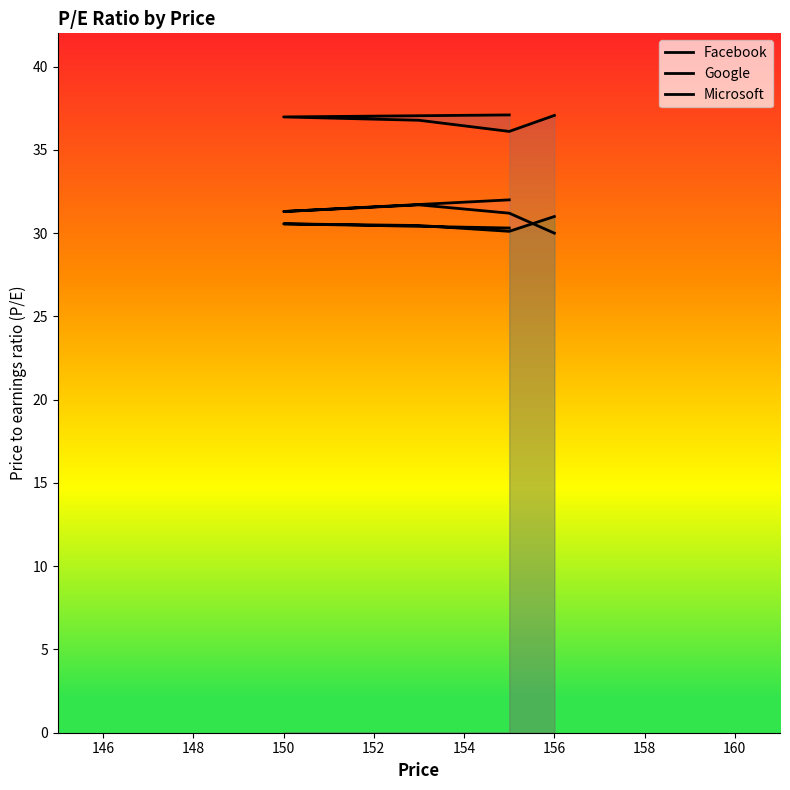

Which series has the largest total across all categories?

Facebook